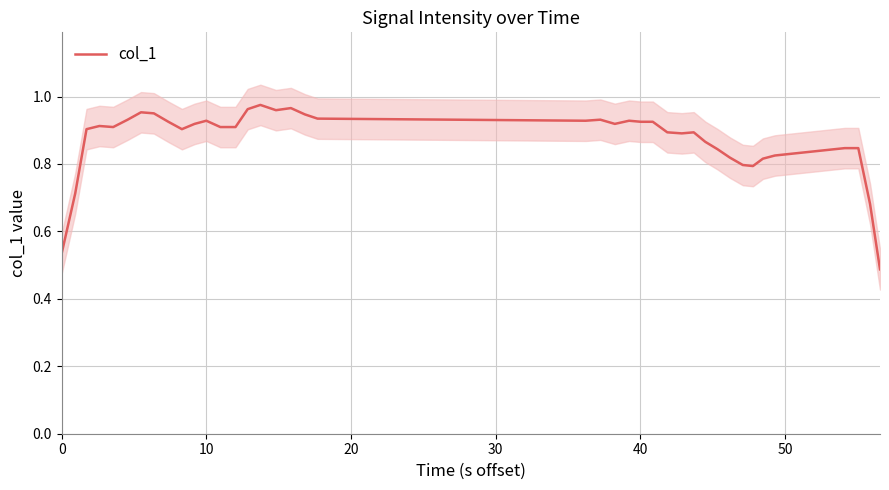

True or false: the data has more than 0 interior local peaks.

True